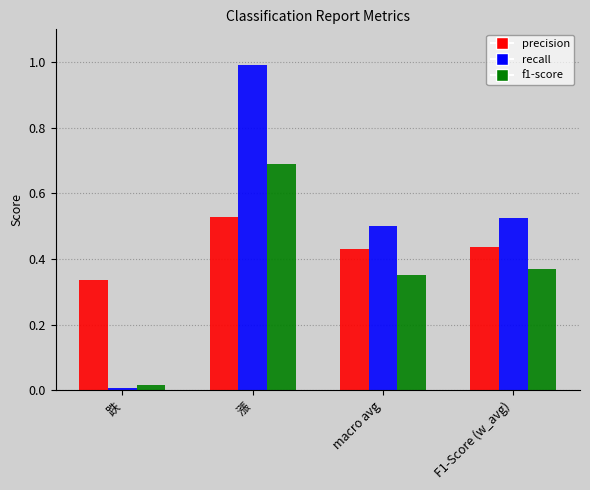

What is the sum of the f1-score values at 漲 and F1-Score (w_avg)?

1.1